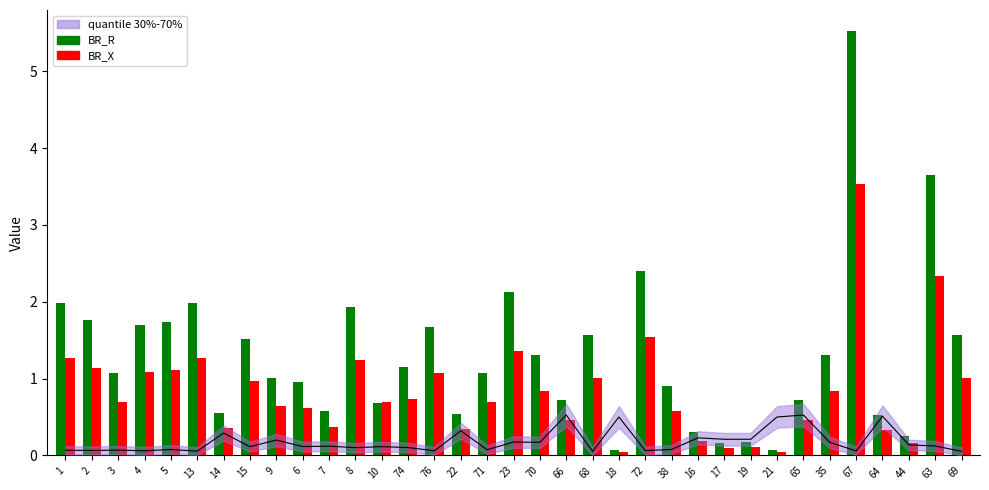

Count the number of data series in this chart.

2